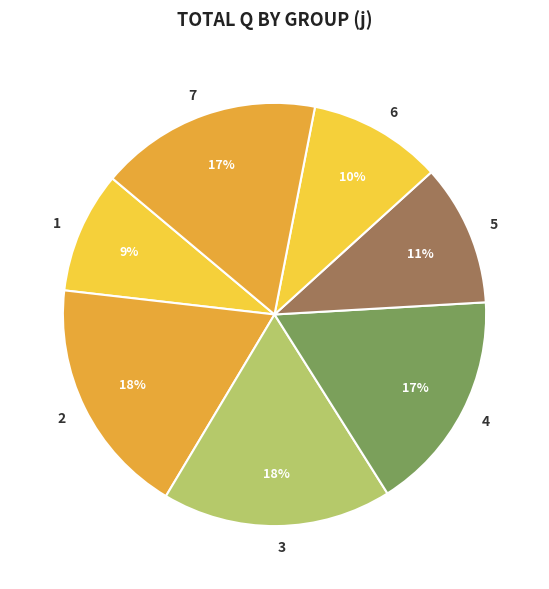

What percentage is the 7 slice, to the nearest percent?

17%